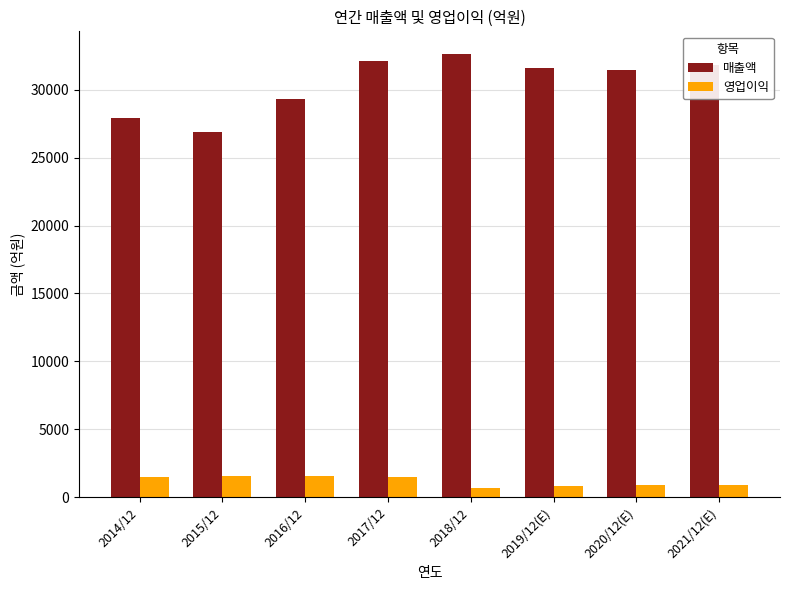

Between 2017/12 and 2019/12(E), which series saw the biggest shift?

영업이익